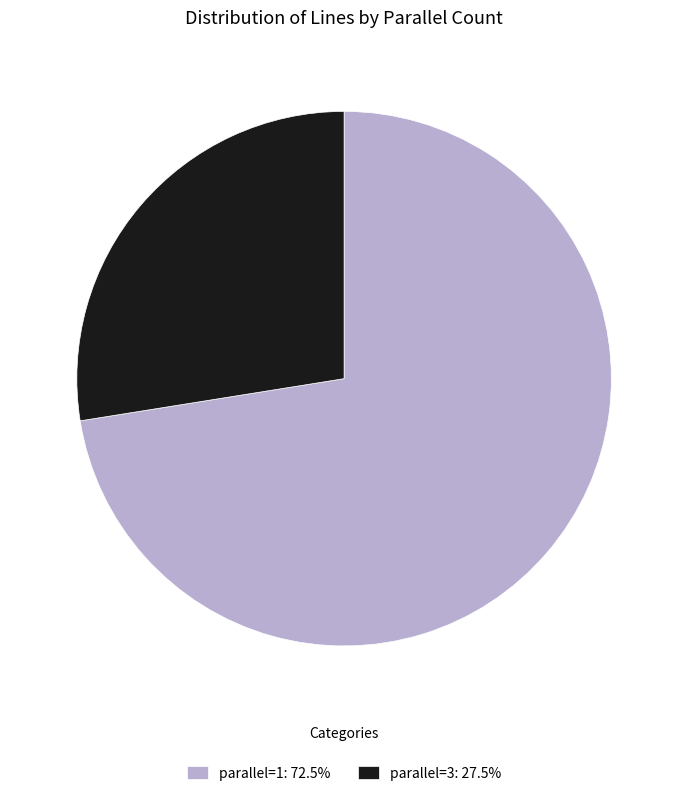

Approximately how many times larger is the value at parallel=3: 27.5% compared to parallel=1: 72.5%?

0.4